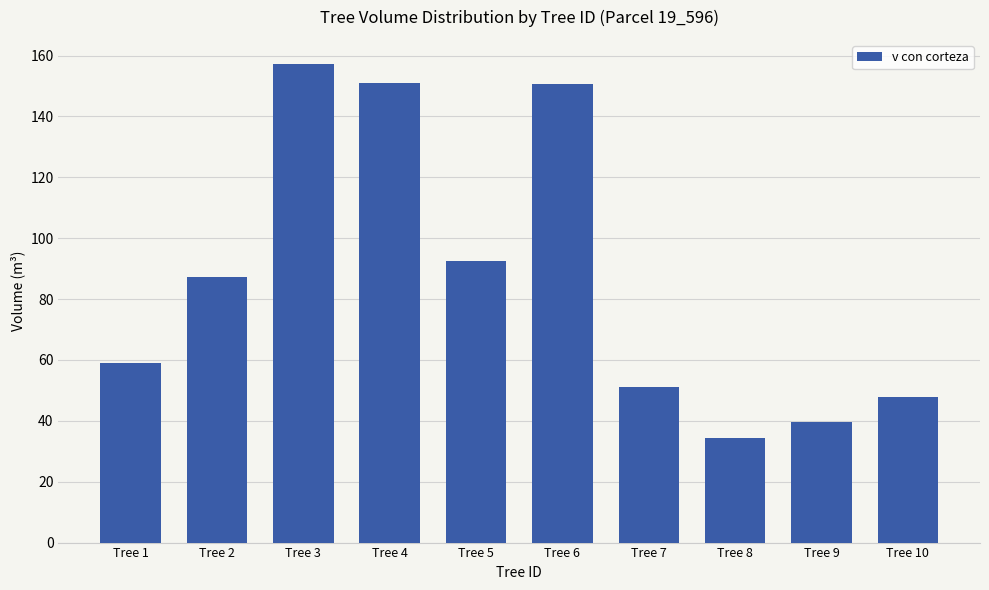

Read the value at Tree 3.

157.3